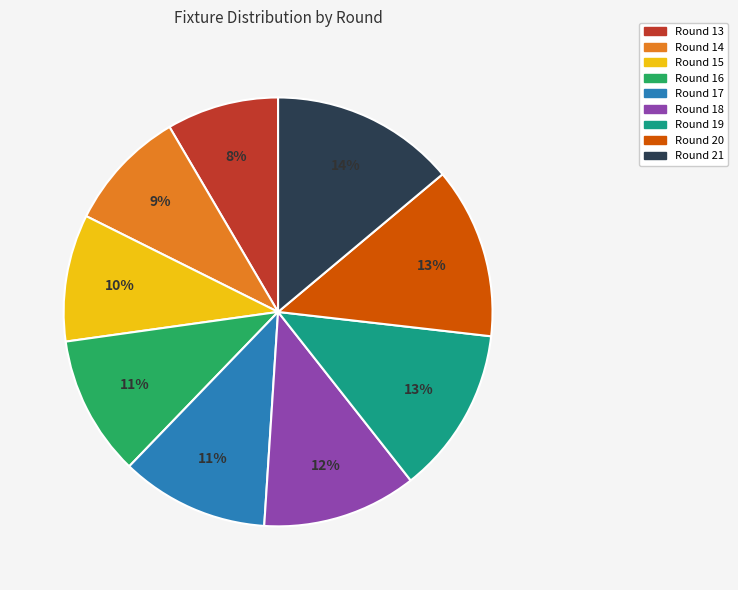

What is the largest slice in the pie chart?

Round 21